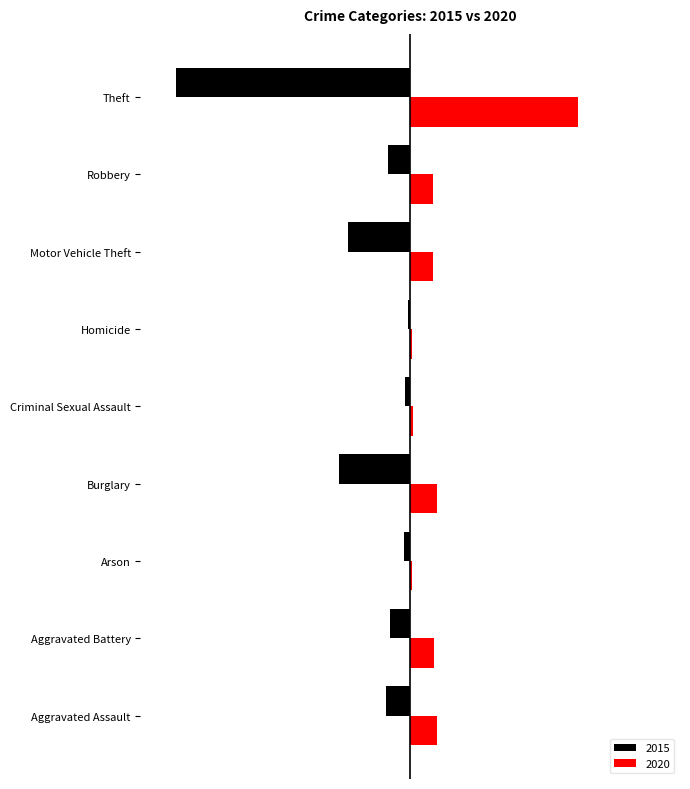

The 2015 series shows -30 at Robbery. True or false?

True